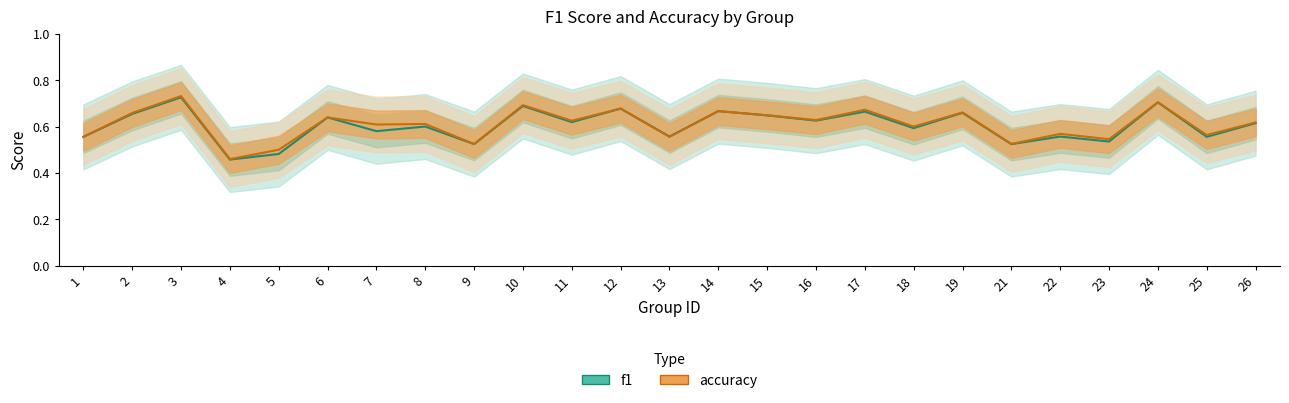

Which category has the highest value across all series?

3